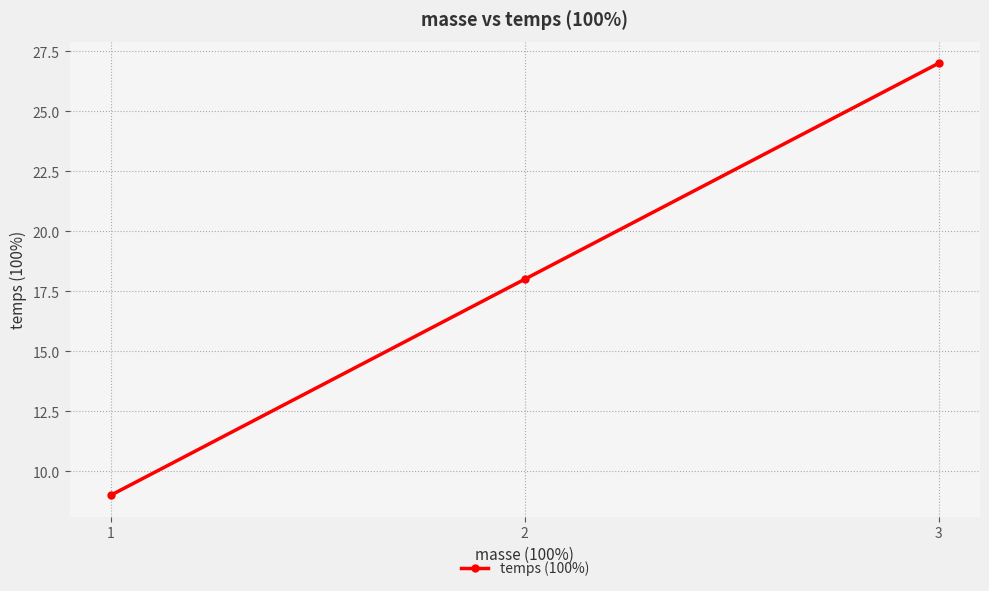

What is the maximum value shown in the chart?

27